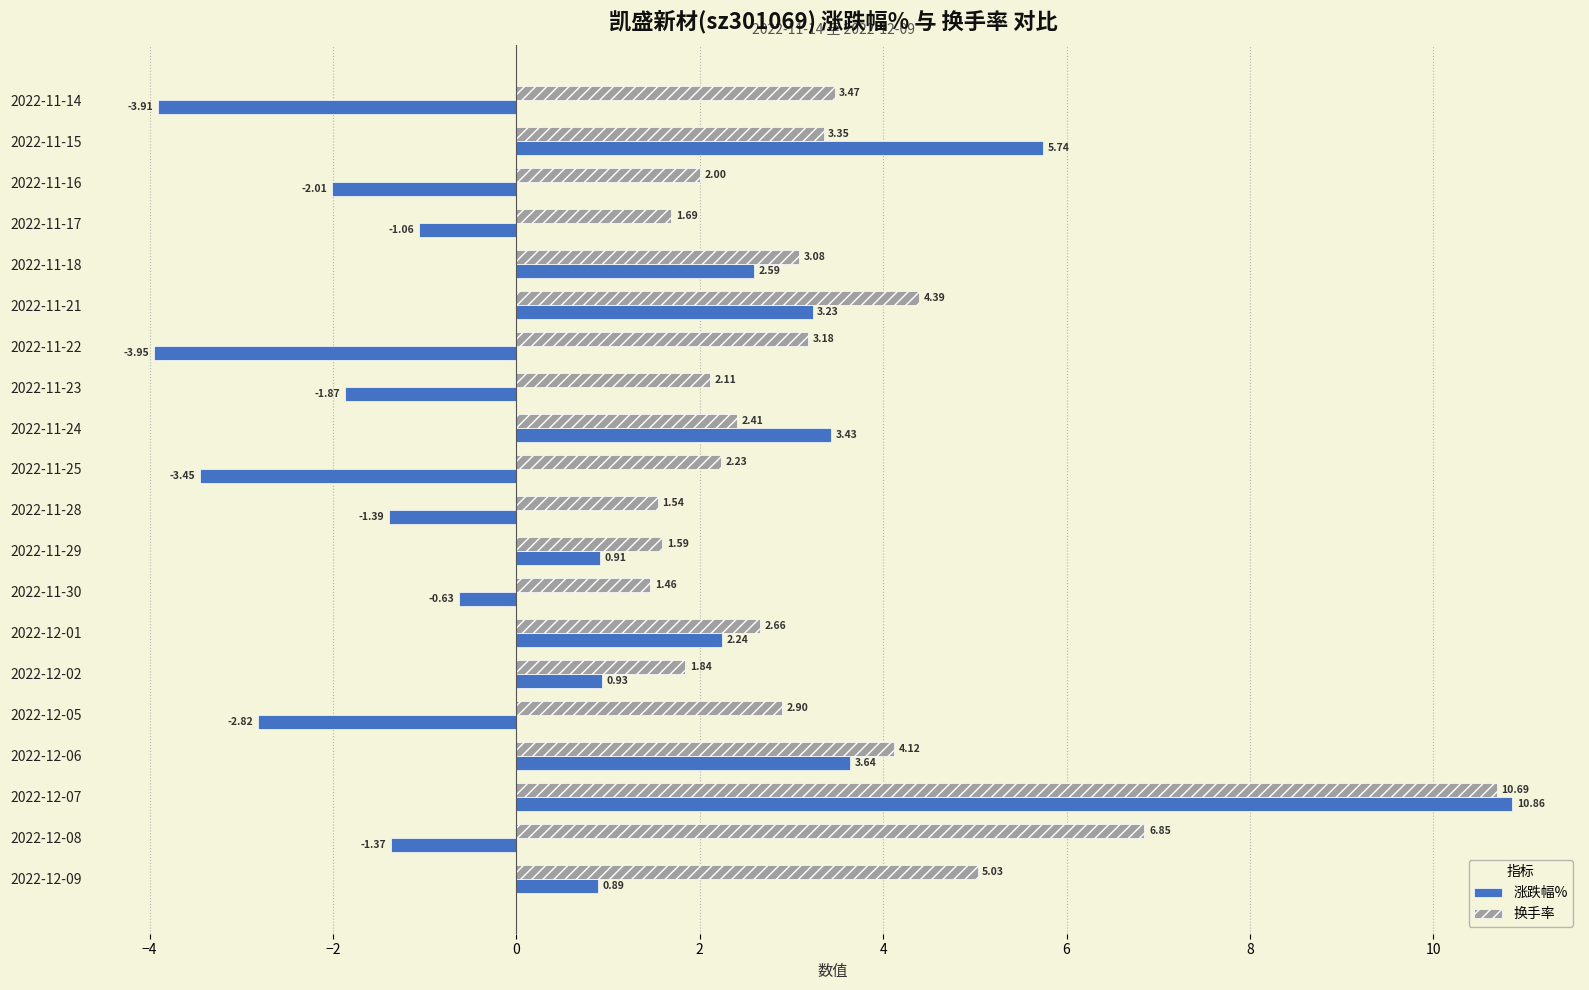

At which label does 涨跌幅% reach its minimum?

2022-11-22